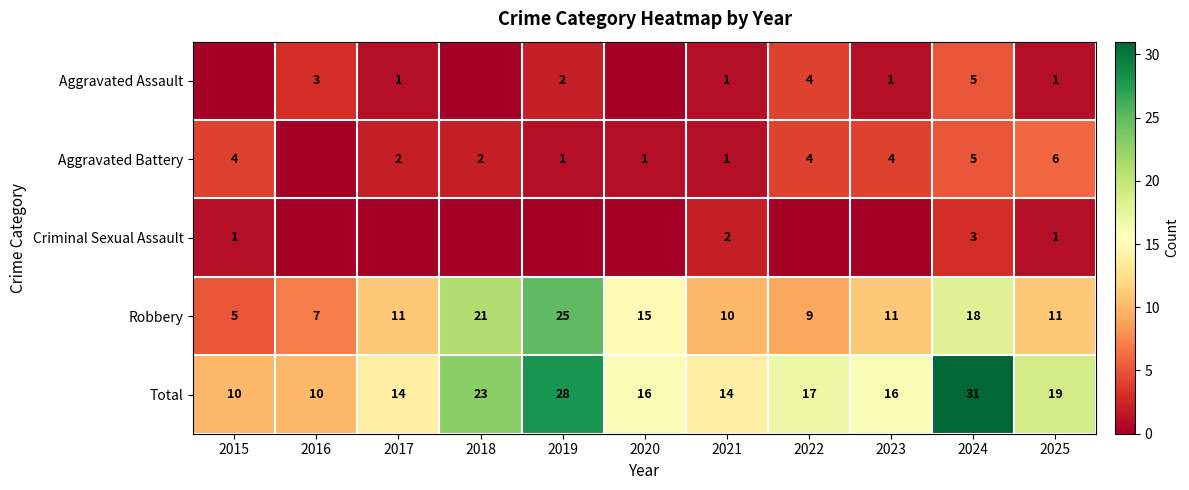

What is the spread (max minus min) of values at 2025?

18